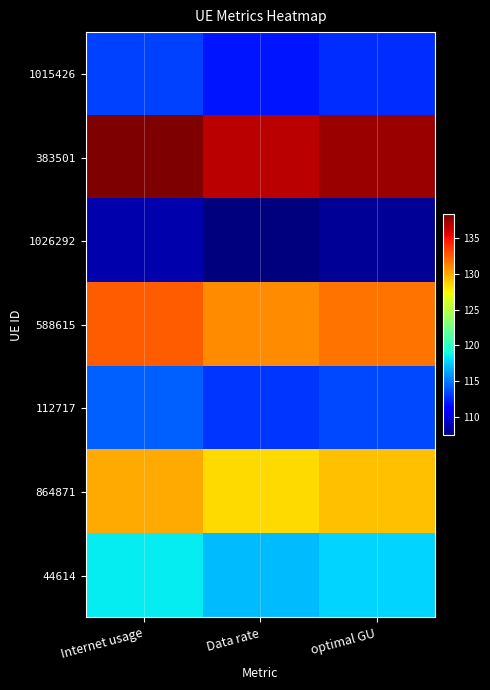

Reading left to right, extract all data points from this chart.

1015426: Internet usage=113.3	Data rate=112.0	optimal GU=112.6
383501: Internet usage=138.3	Data rate=136.7	optimal GU=137.5
1026292: Internet usage=108.7	Data rate=107.4	optimal GU=108.1
588615: Internet usage=132.5	Data rate=130.9	optimal GU=131.7
112717: Internet usage=114.3	Data rate=112.9	optimal GU=113.6
864871: Internet usage=129.9	Data rate=128.4	optimal GU=129.2
44614: Internet usage=118.5	Data rate=117.1	optimal GU=117.8